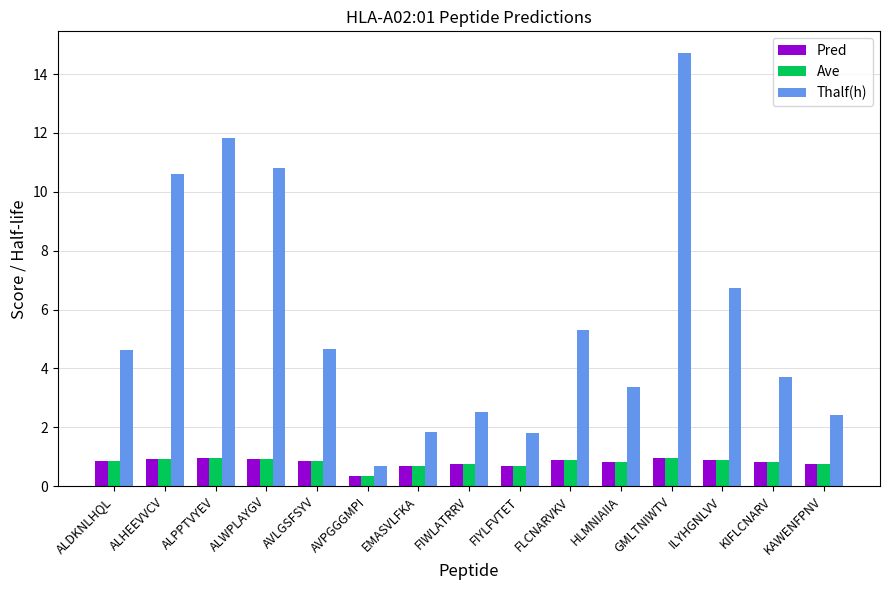

At which category does the chart reach its peak across all series?

GMLTNIWTV